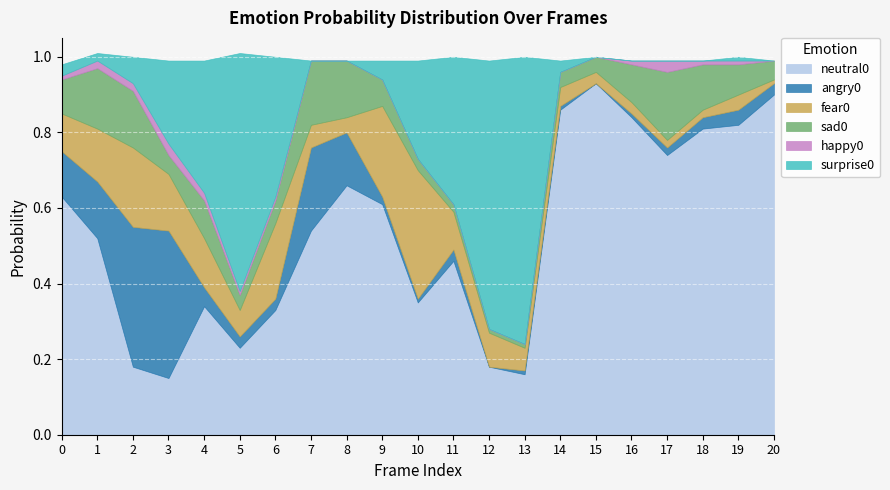

How many values in the angry0 series exceed 0?

19